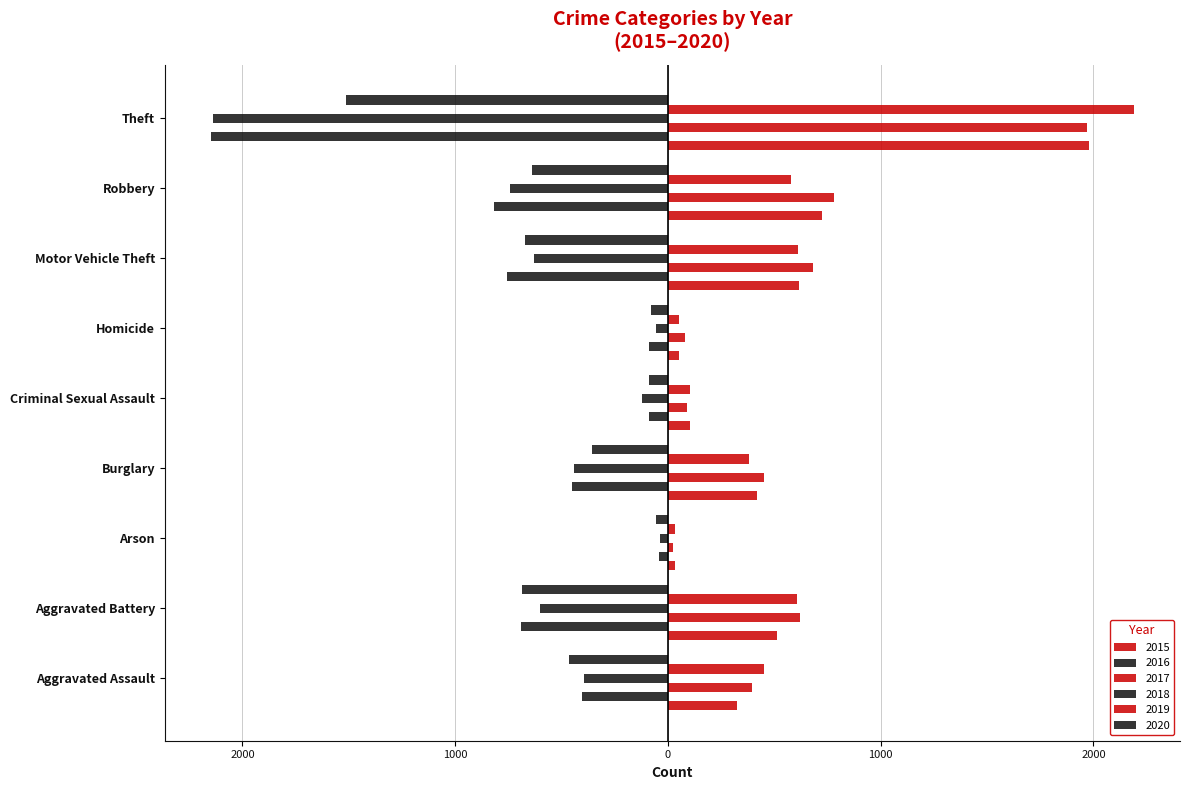

Which series has the largest range (max minus min)?

2019